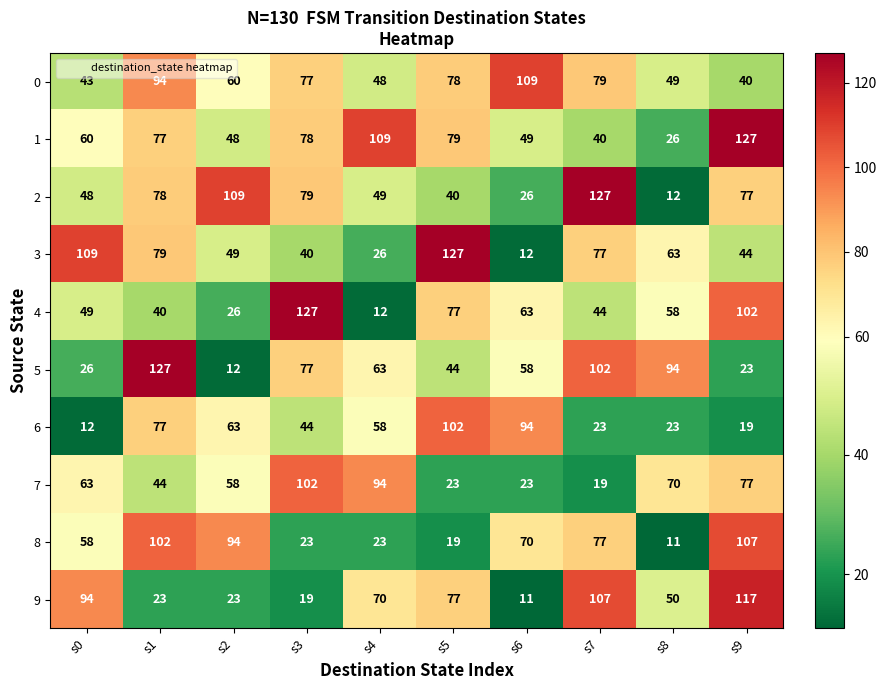

Where is 7 nearest to the value 60?

s2